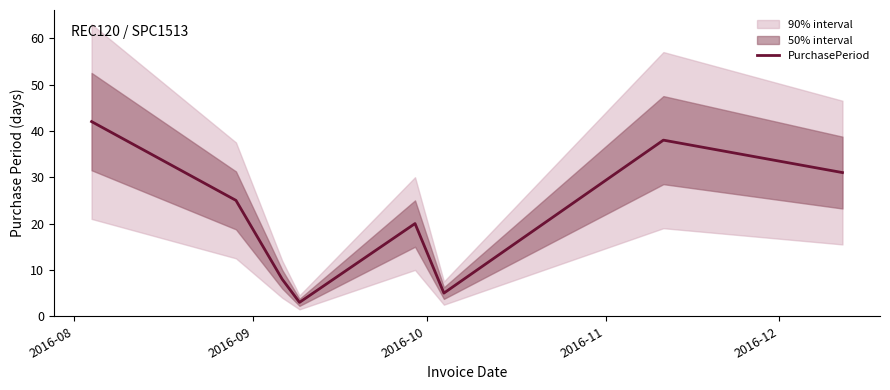

How many interior local peaks (higher than both neighbors) does the data have?

2